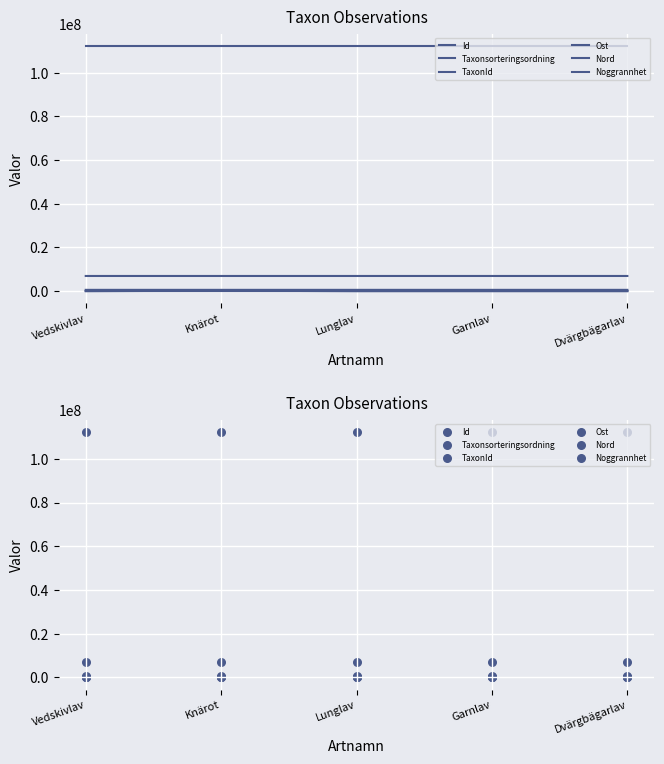

What are all the series names shown in the legend?

Id, Taxonsorteringsordning, TaxonId, Ost, Nord, Noggrannhet